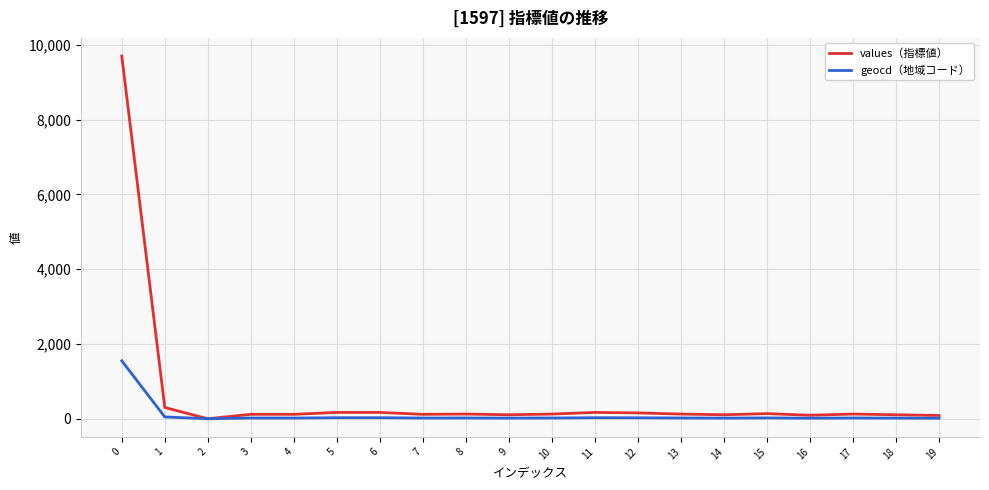

Which series has the widest spread of values?

values（指標値）